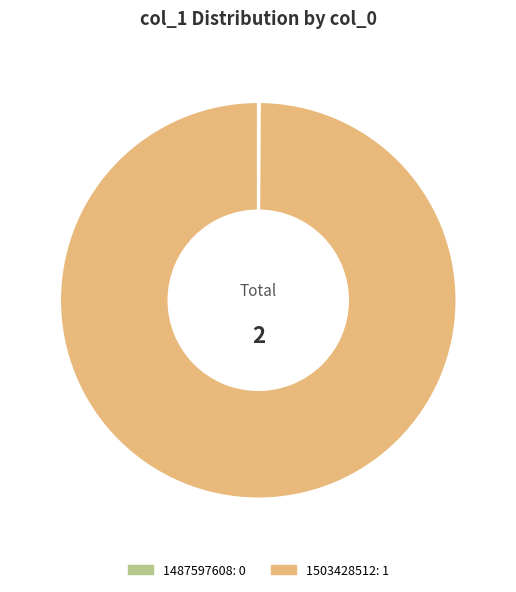

Does 1503428512 represent more than half of the total?

Yes